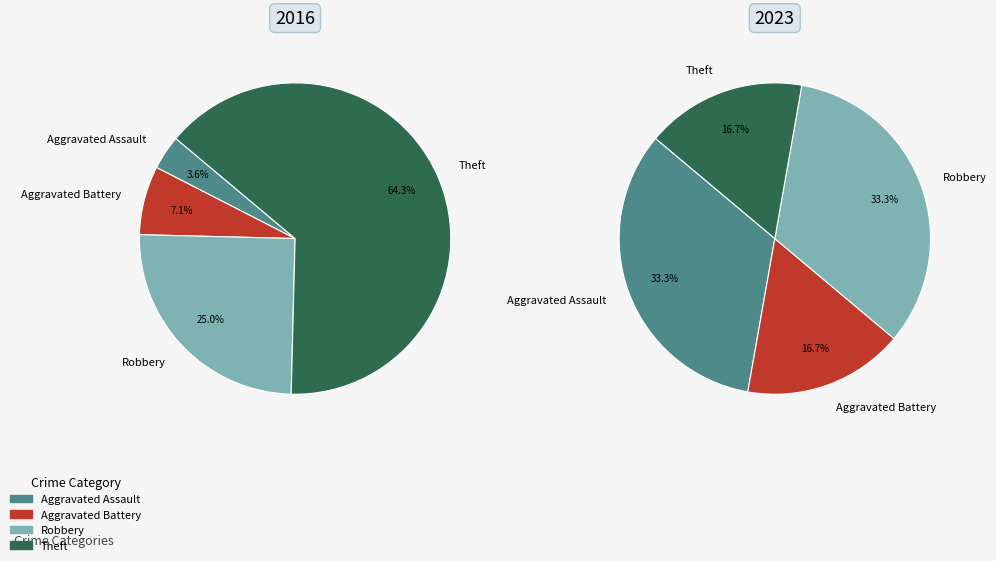

To the nearest percent, what is the combined percentage of Aggravated Assault and Theft?

68%